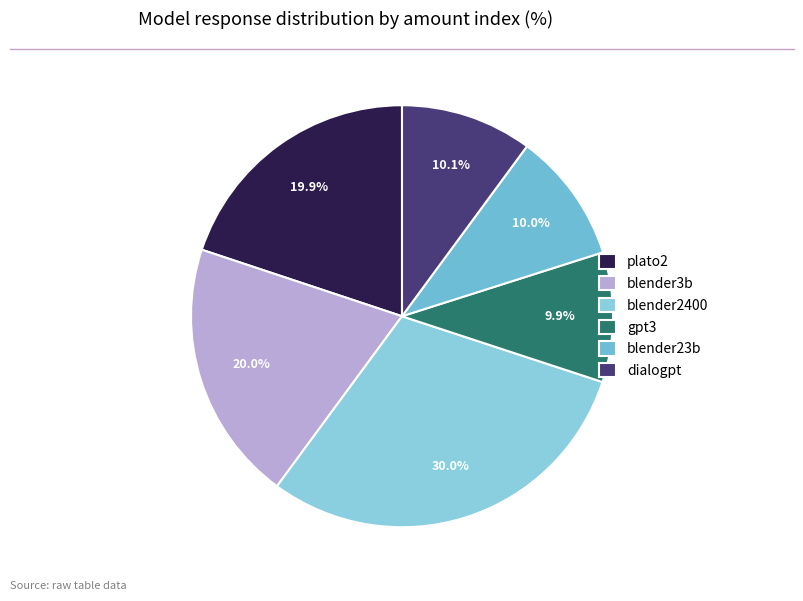

To the nearest percent, what percentage of the pie is dialogpt?

10%